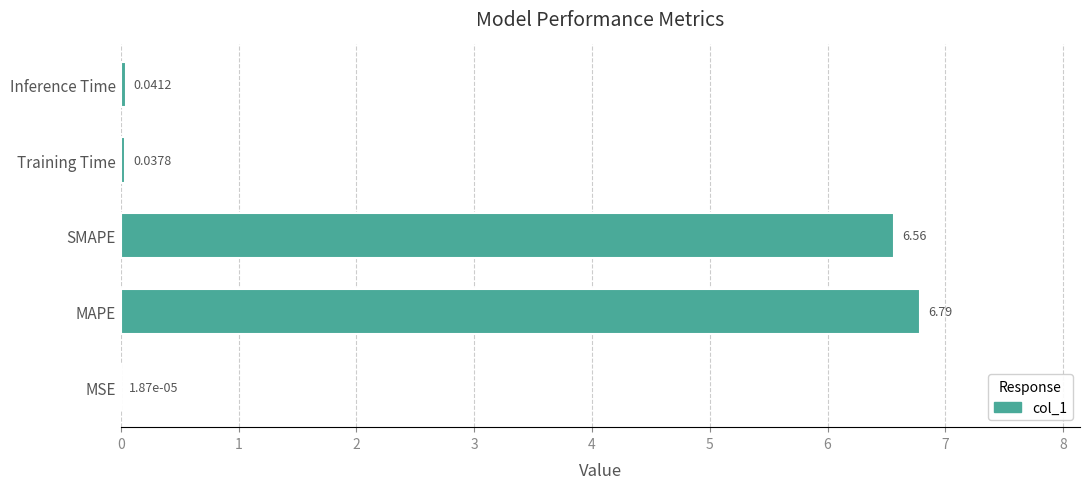

Are the bars horizontal?

Yes